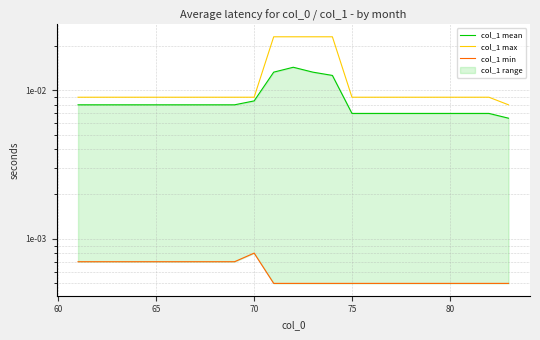

How many categories are shown in the chart?

23